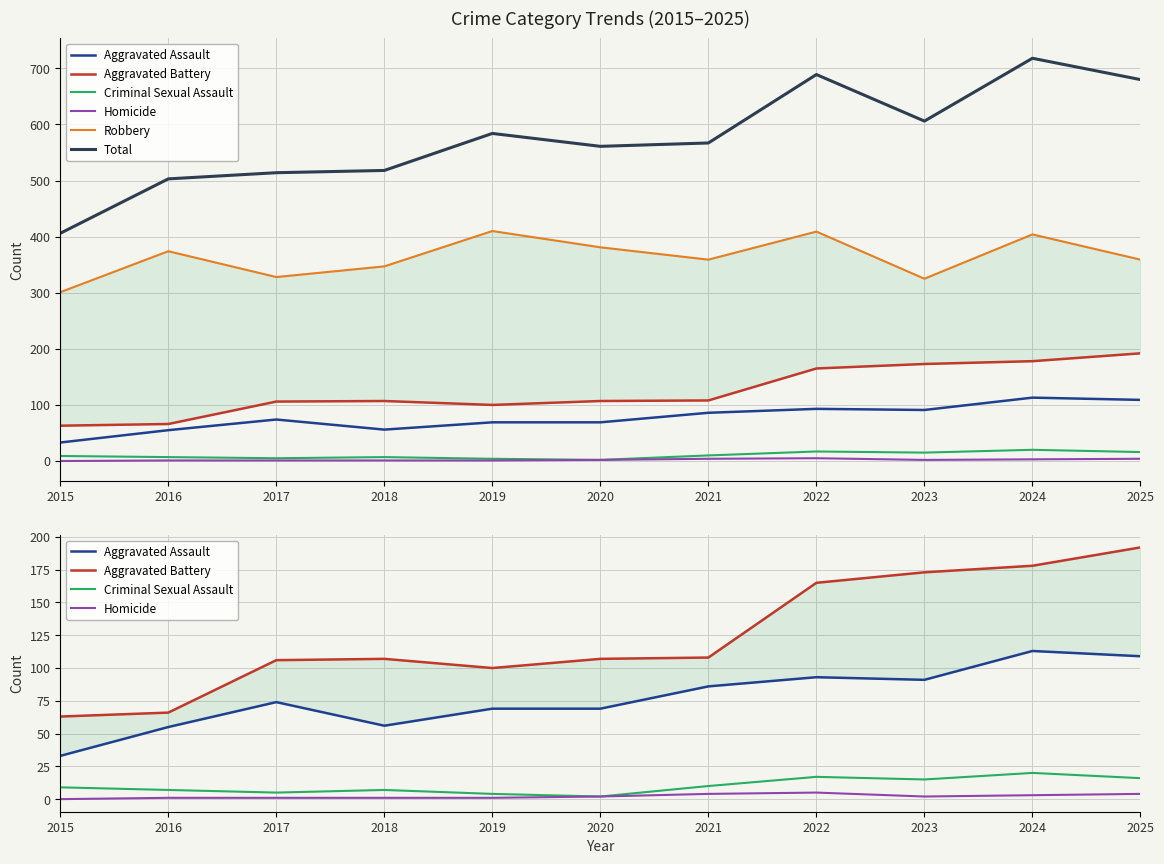

Rank the categories by Criminal Sexual Assault value from highest to lowest.

2024, 2022, 2025, 2023, 2021, 2015, 2016, 2018, 2017, 2019, 2020